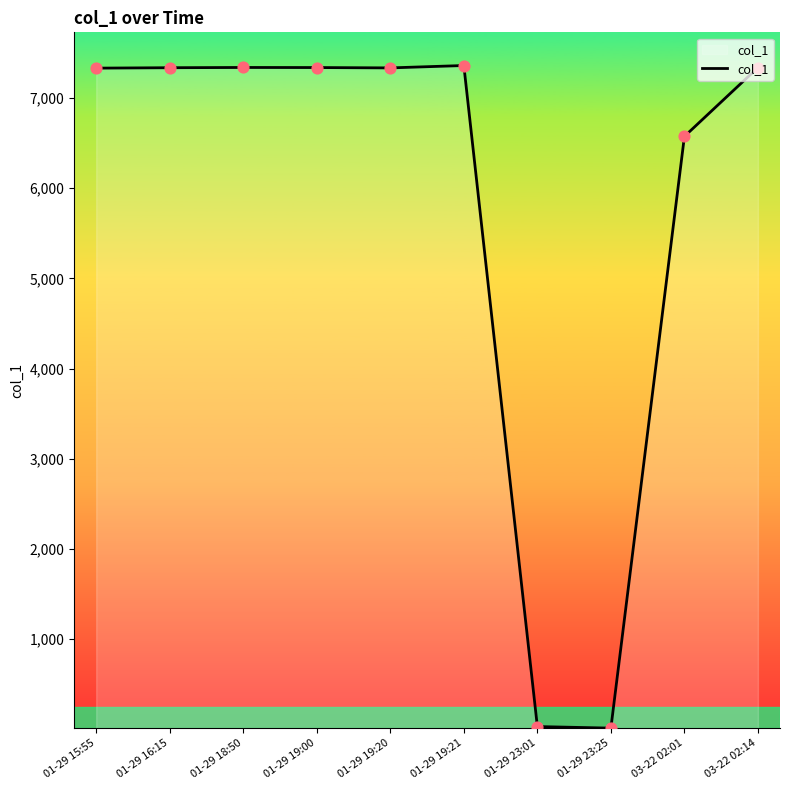

Between 01-29 23:25 and 01-29 18:50, which is larger?

01-29 18:50